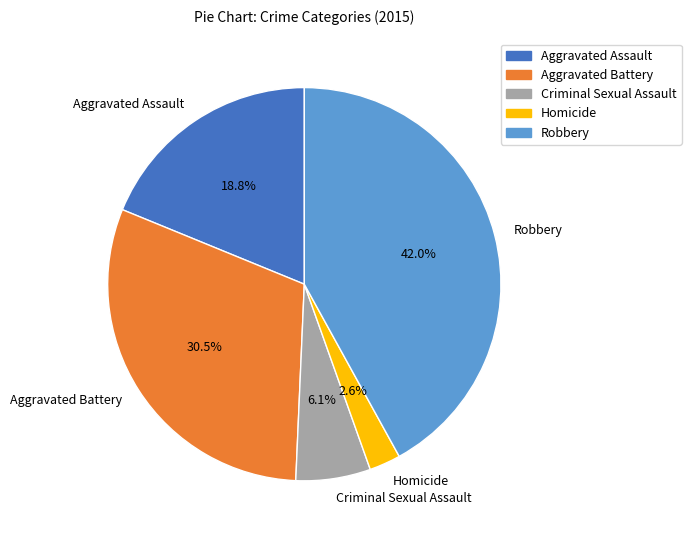

What percentage is the Robbery slice, to the nearest percent?

42%